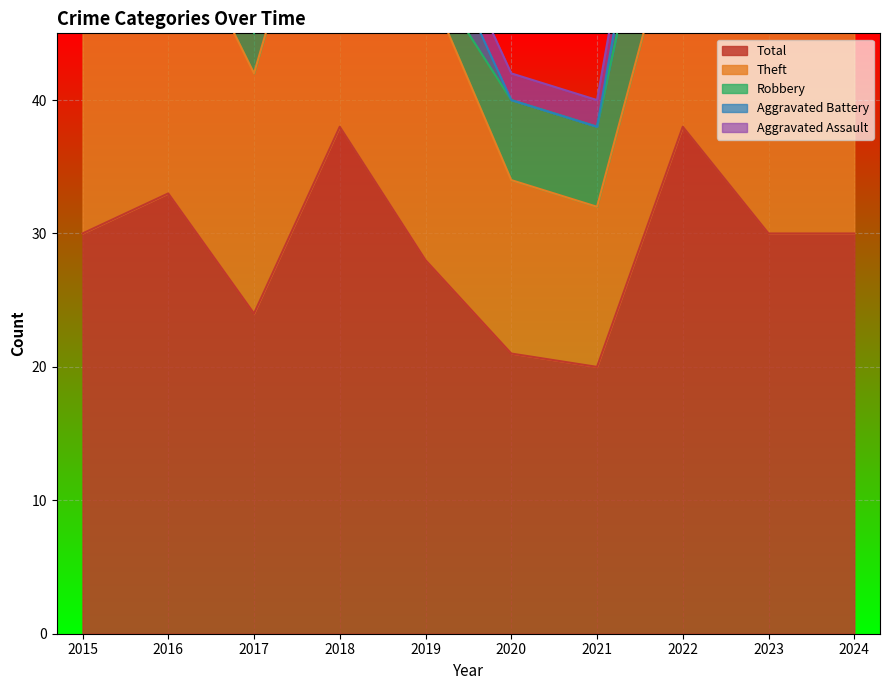

Read the Total value at 2018, to the nearest 10.

40